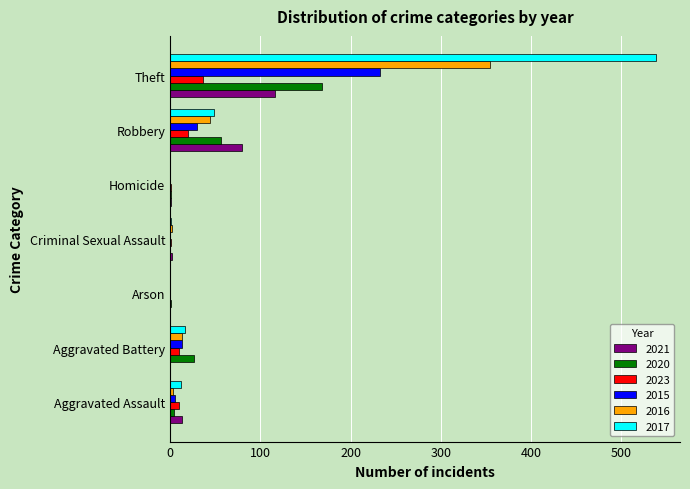

True or false: 2020 has a value of 30 at Robbery.

False